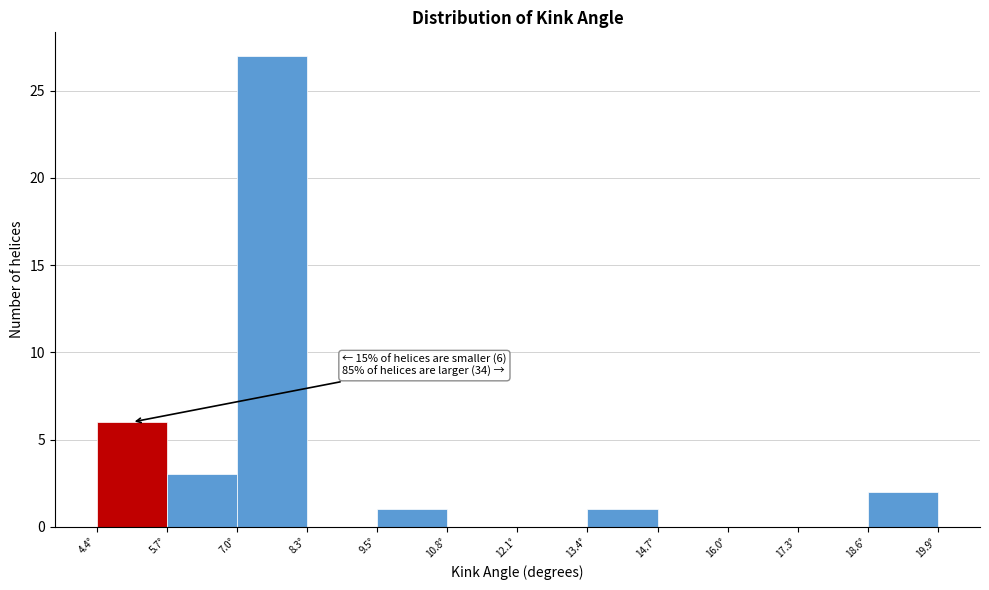

Which range on the x-axis has the tallest bar?

7.0 to 8.2